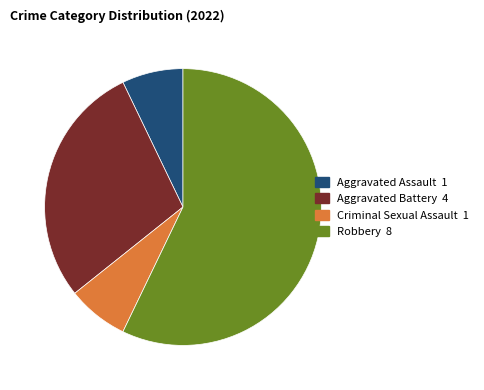

How many slices are in this pie chart?

4